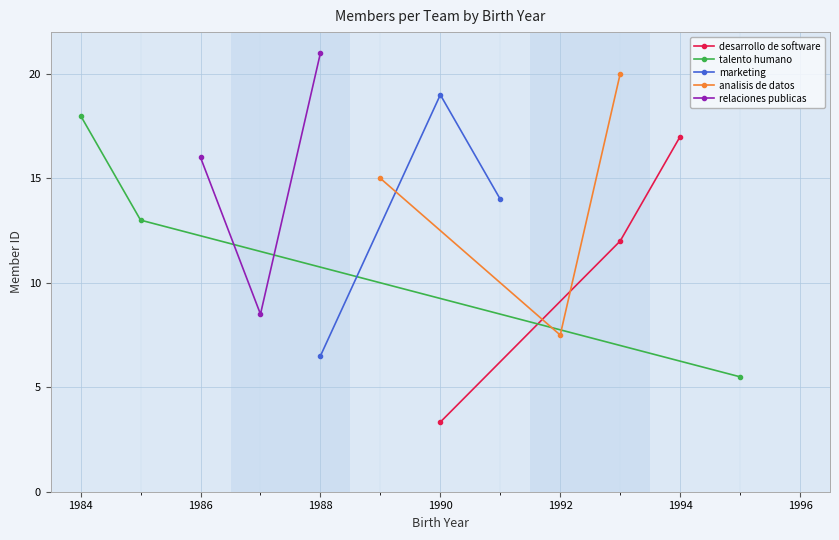

How many series are shown in this chart?

5